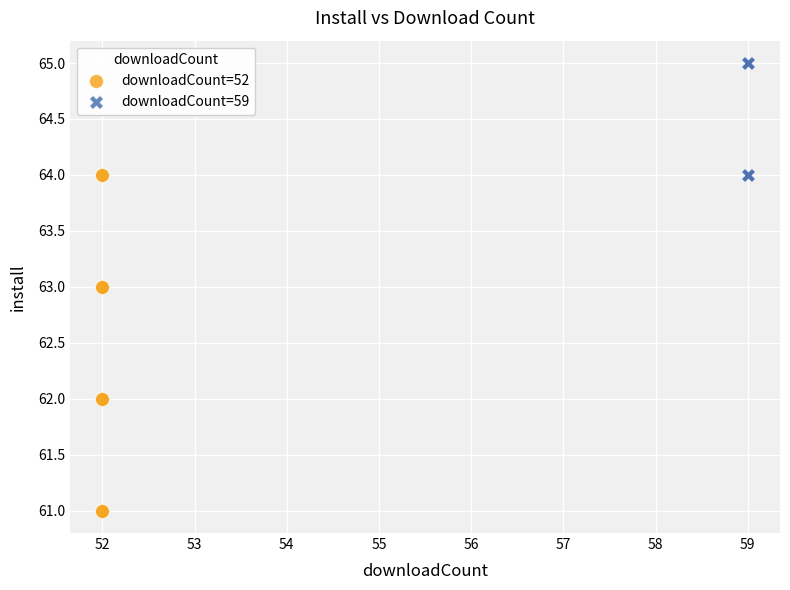

Which series has the largest Y range (max minus min)?

downloadCount=52